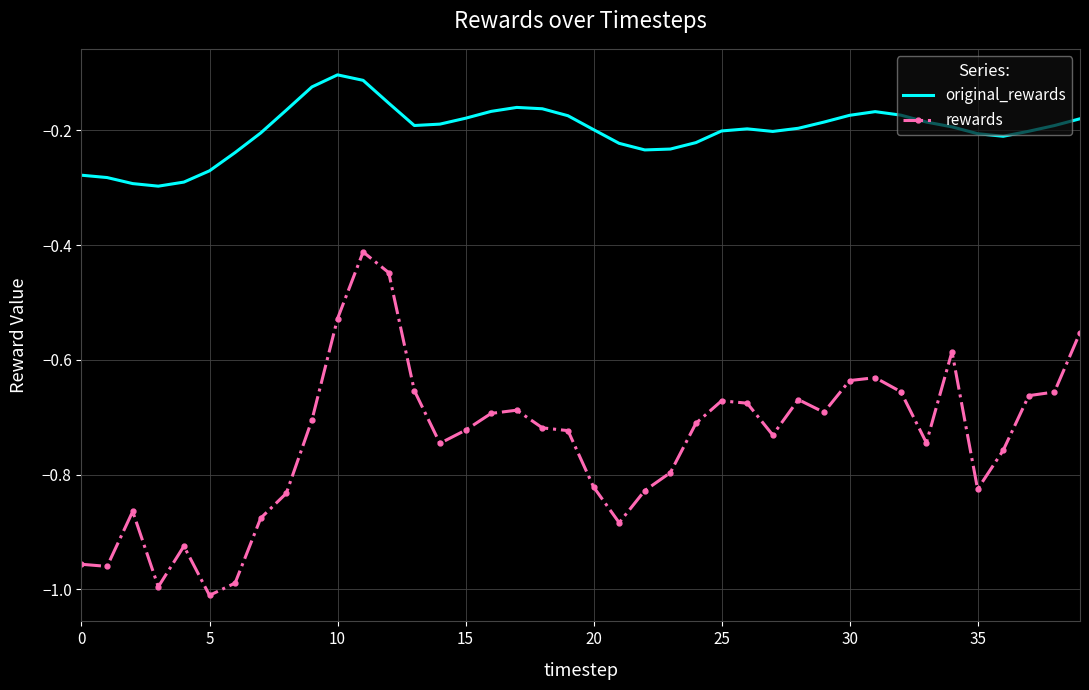

True or false: rewards and original_rewards cross at least once.

False